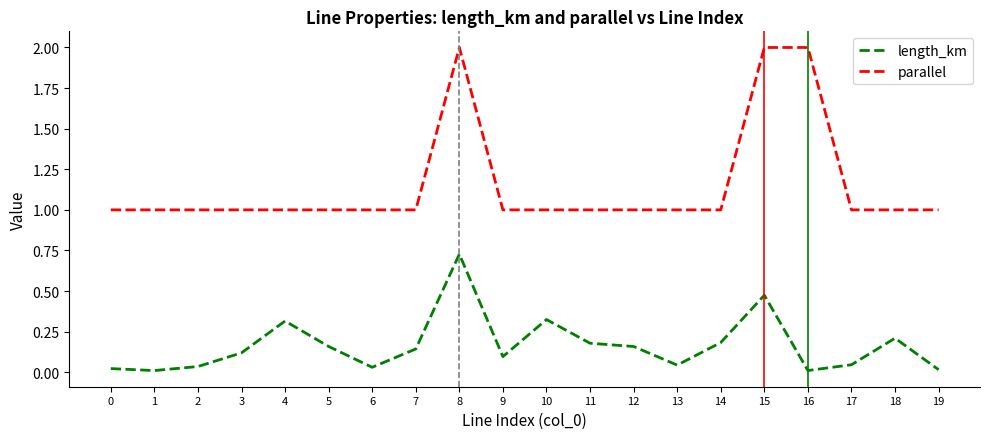

What is the maximum value shown in the chart?

2.0